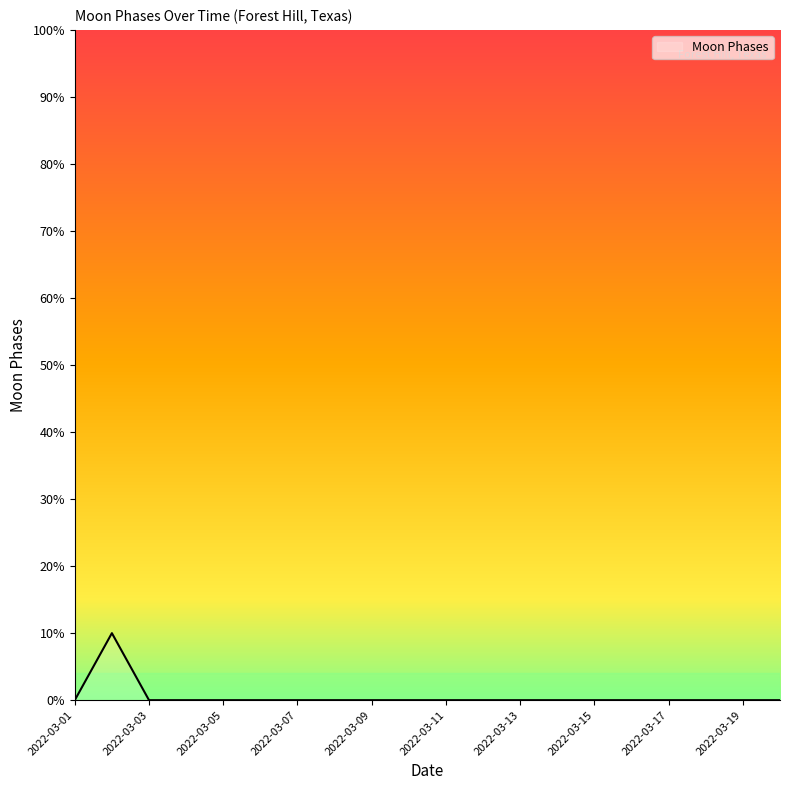

What is the sum of all values?

10